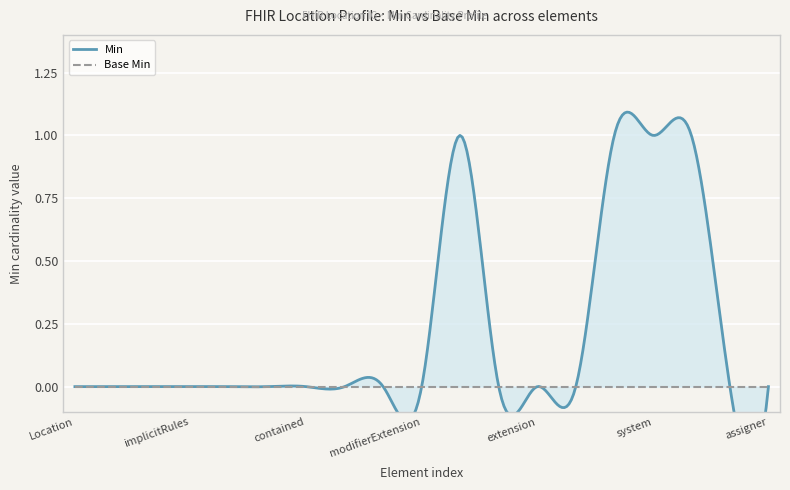

True or false: y_base_min has more than 2 points higher than both neighbors.

False